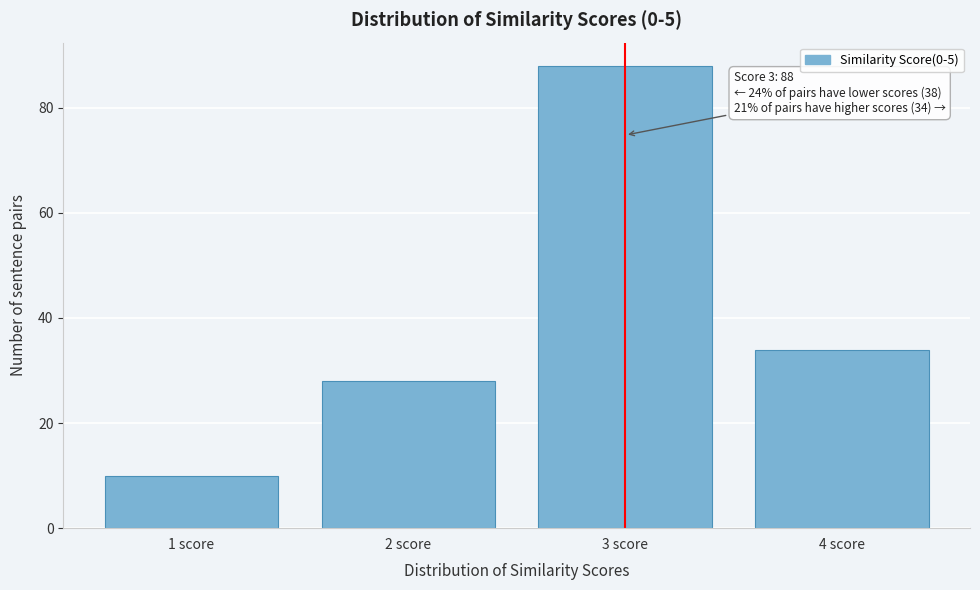

Reading left to right, what are all the values shown in this chart?

10	28	88	34